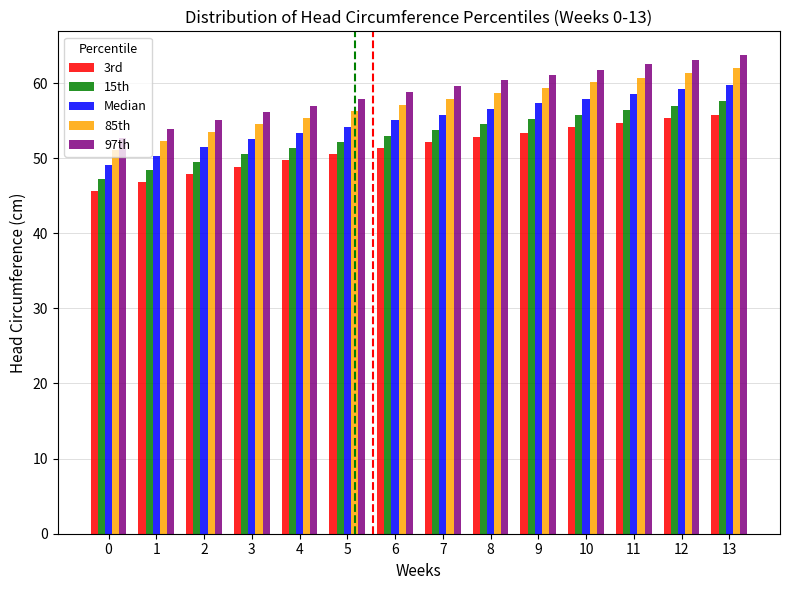

At which category is the sum across all series the highest?

13